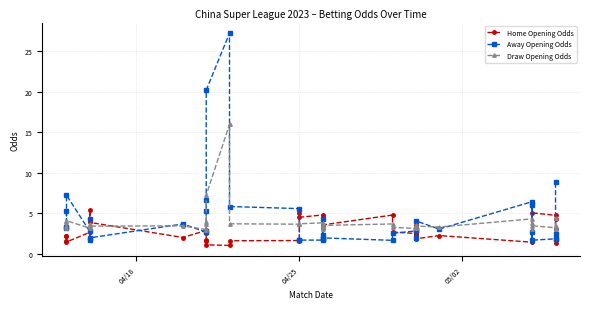

Which series has the largest range (max minus min)?

Away Opening Odds